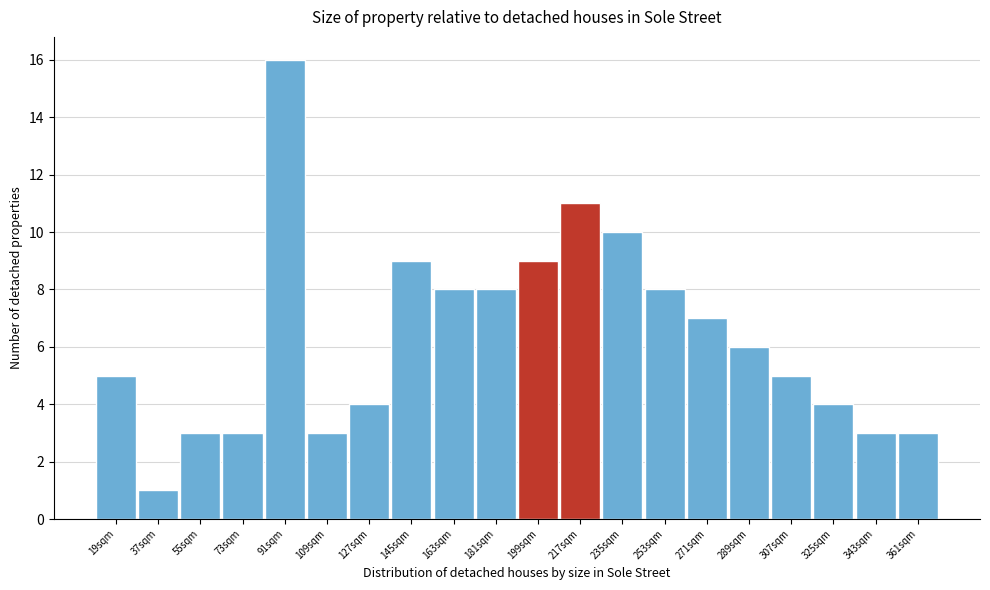

Reading right to left, list all the values displayed in this chart.

3	3	4	5	6	7	8	10	11	9	8	8	9	4	3	16	3	3	1	5